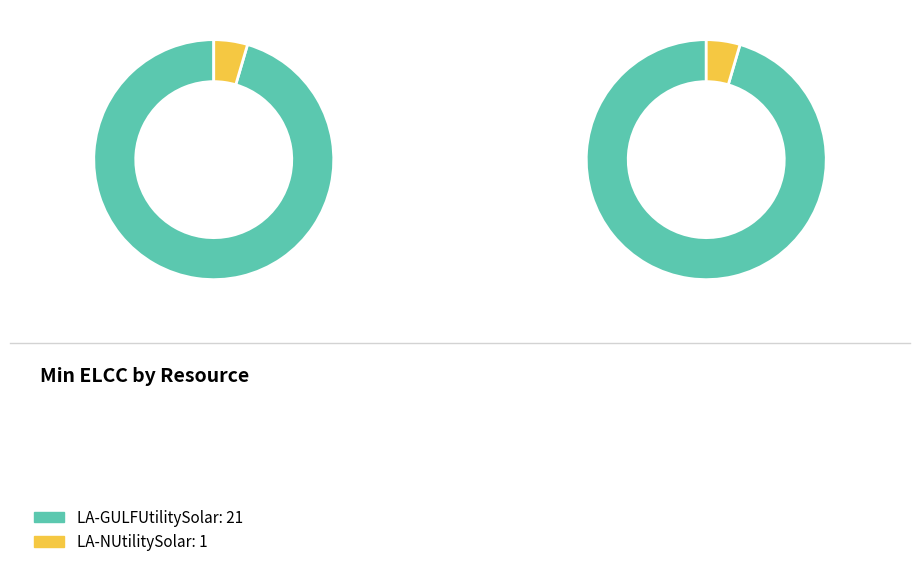

Is it true that LA-NUtilitySolar is 1% of the pie?

False